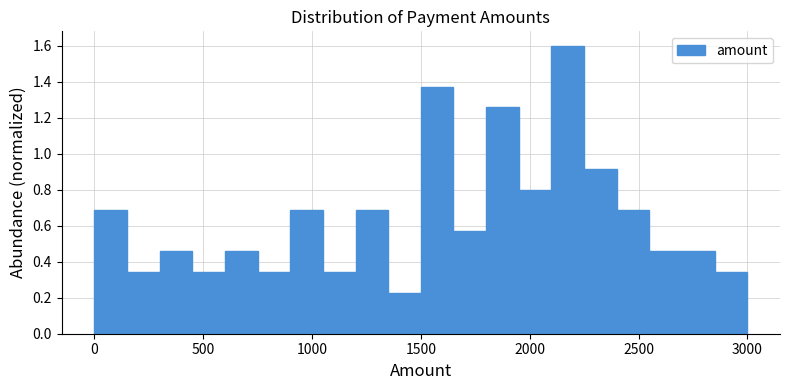

Around what value on the x-axis is the tallest bar? Give the approximate position of its centre, as read against the axis.

2200